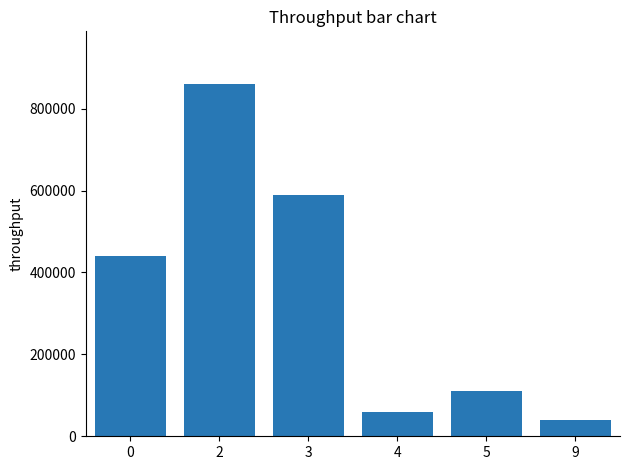

Which category has the highest value across all series?

2